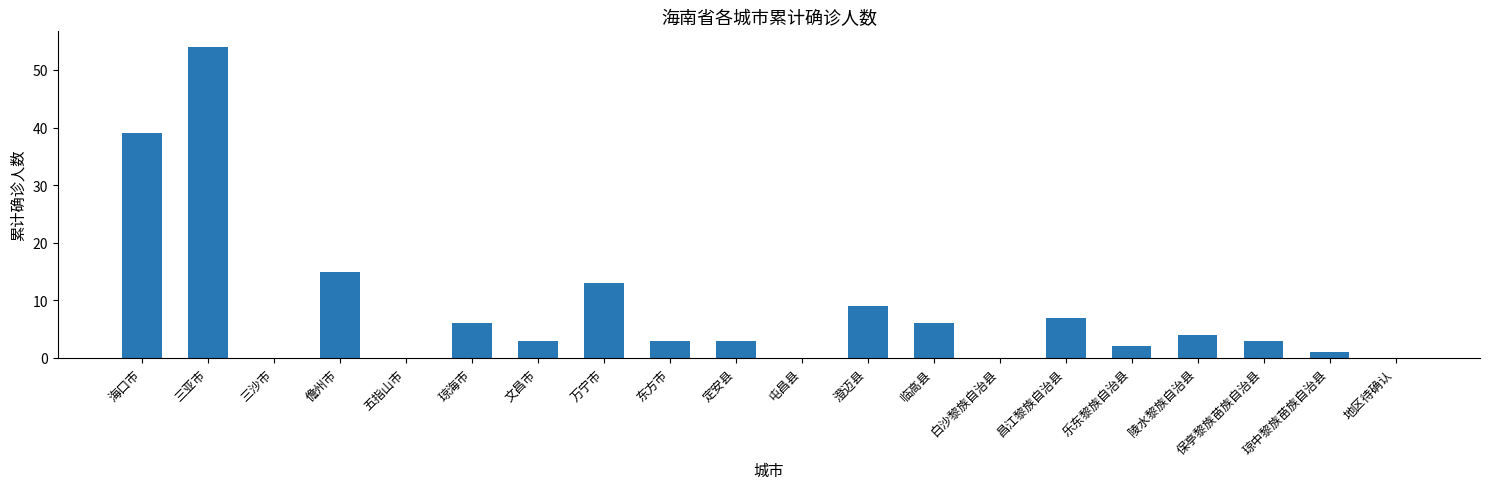

Between 海口市 and 澄迈县, which is larger?

海口市